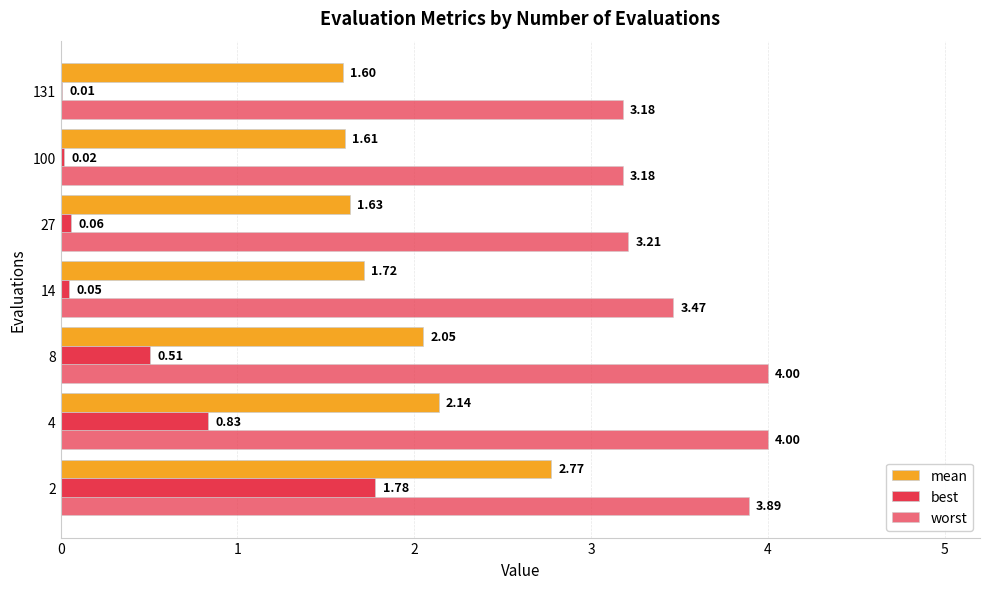

Rank the series by their average value, from lowest to highest.

best, mean, worst